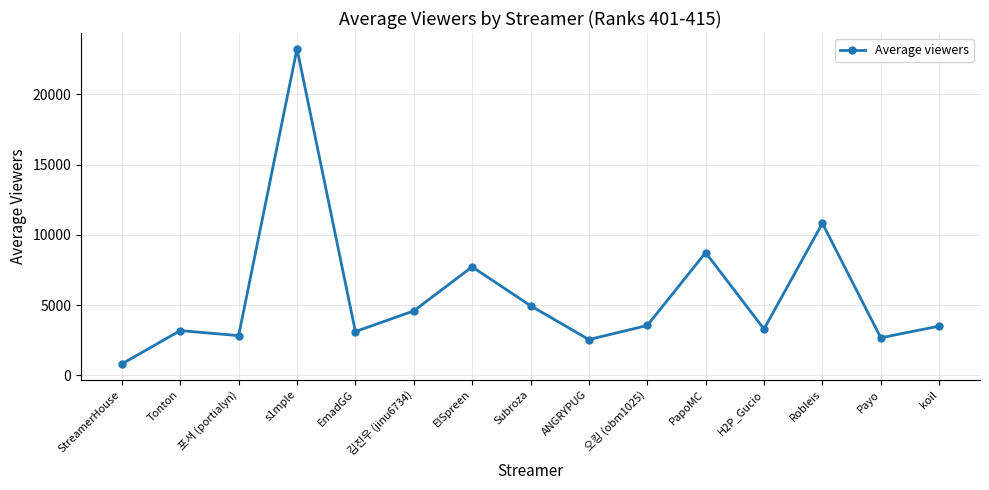

How many distinct data groups are displayed?

1